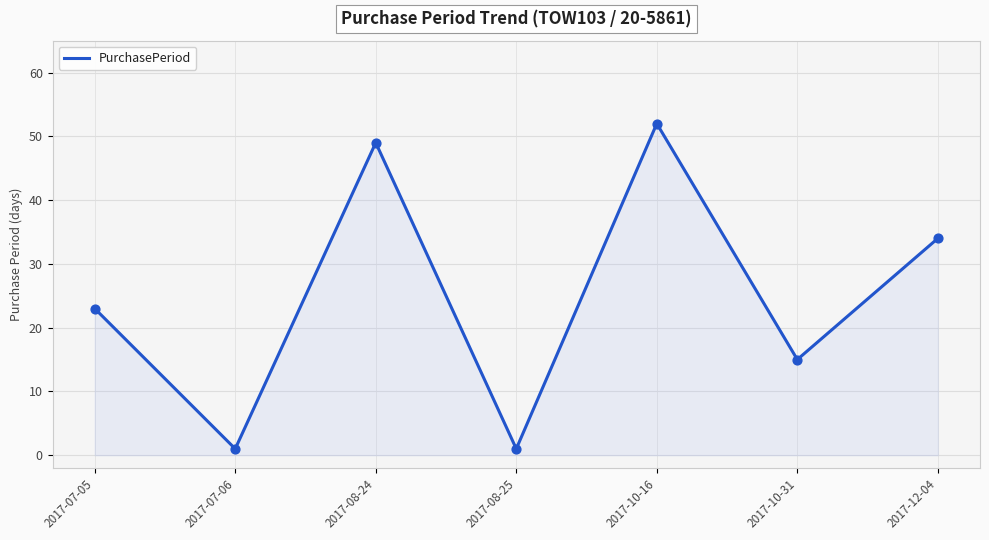

Approximately how many times larger is the value at 2017-07-05 compared to 2017-08-24?

0.5